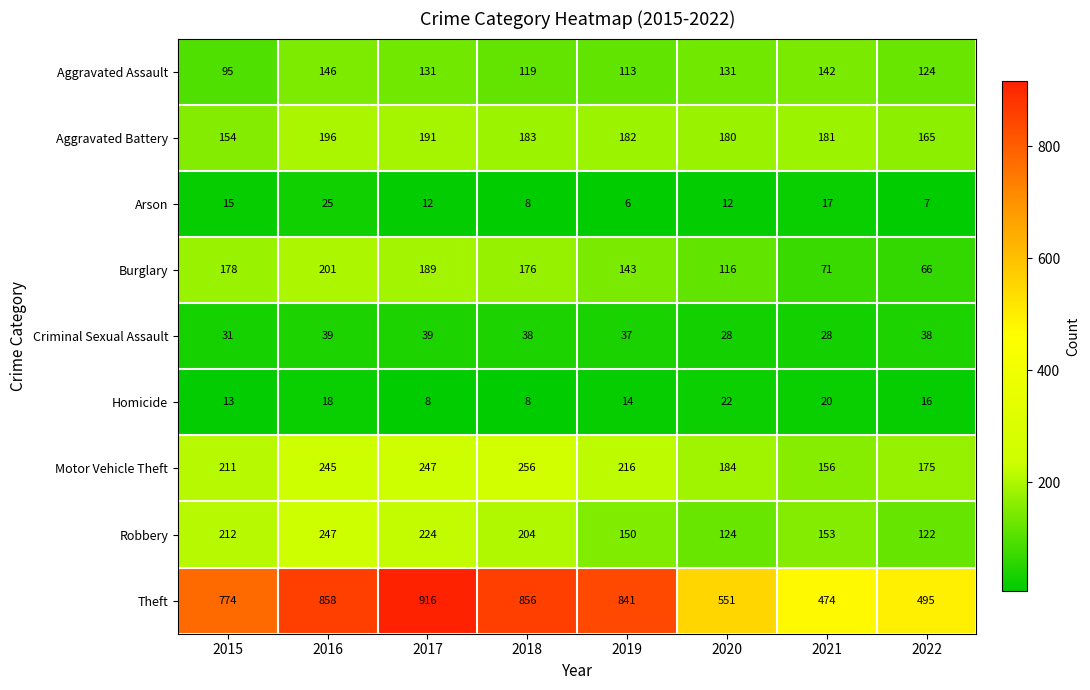

What is the difference between the maximum and minimum values in the Robbery series?

125